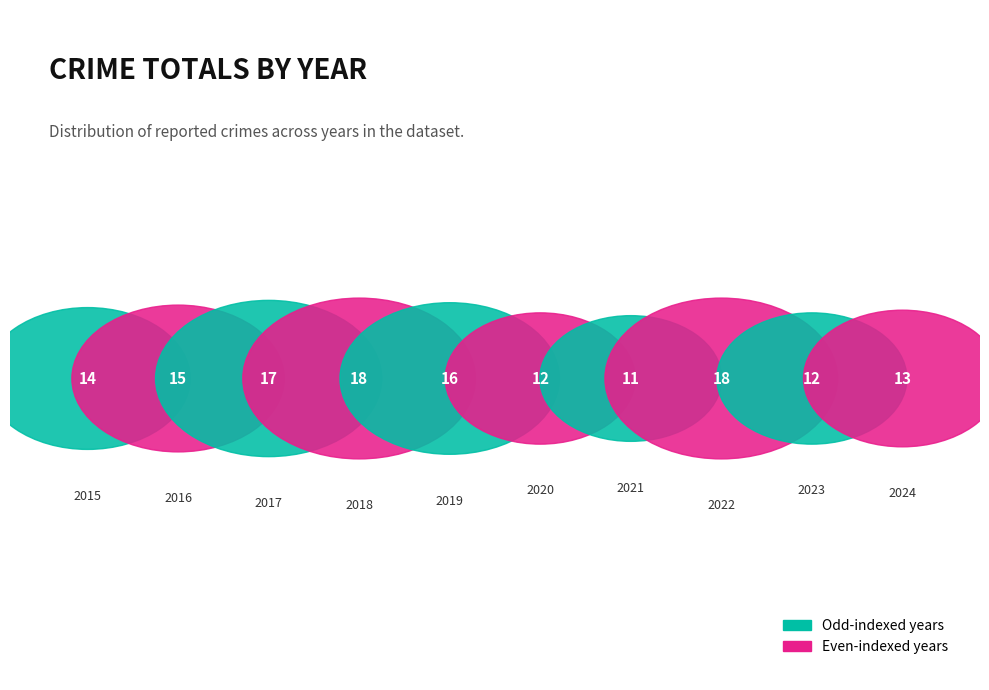

To the nearest percent, what is the combined percentage of 2023 and 2019?

19%